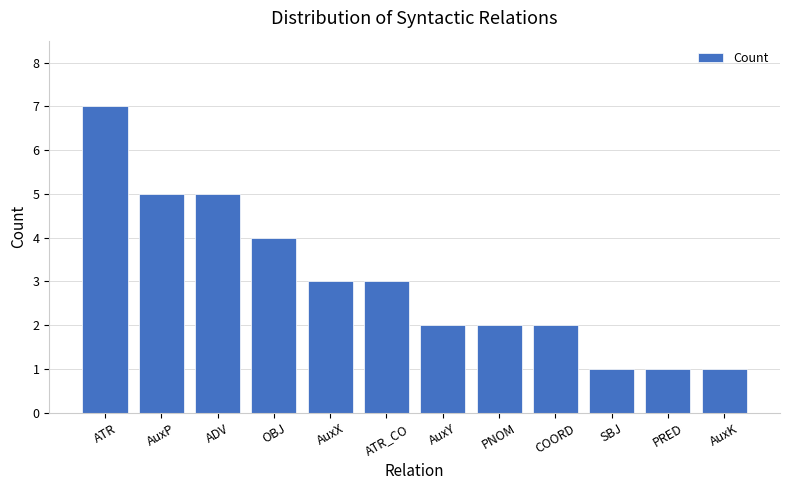

What position from the left is ATR?

1